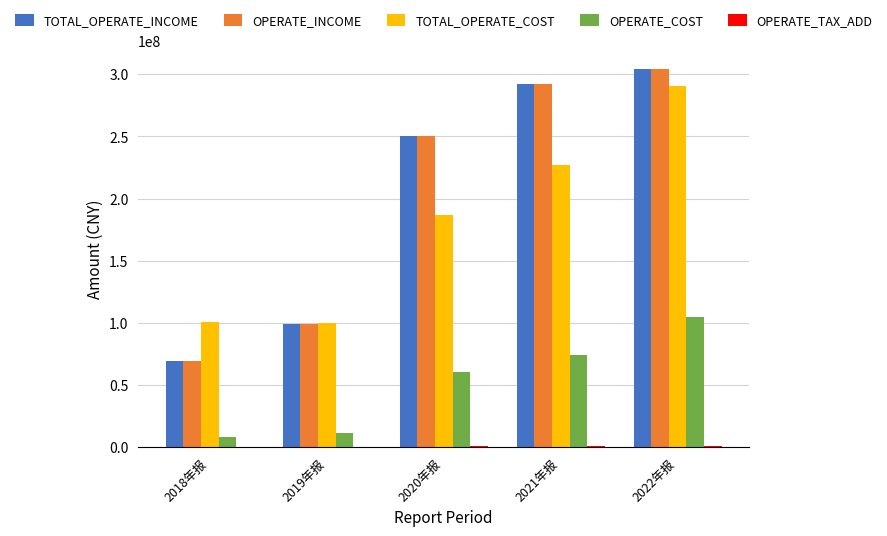

The value of TOTAL_OPERATE_COST at 2021年报 is 227042397.1. True or false?

True